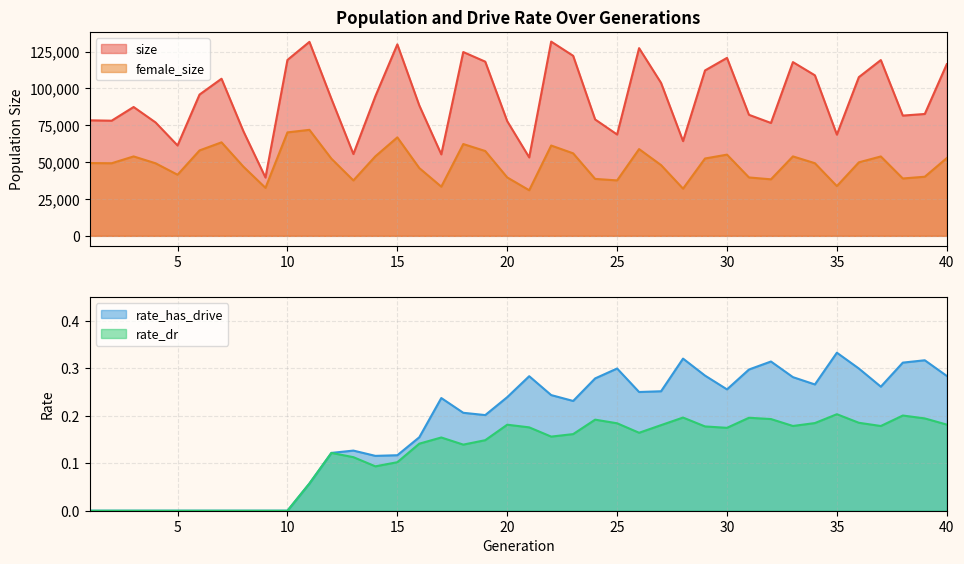

How many series are shown in this chart?

4